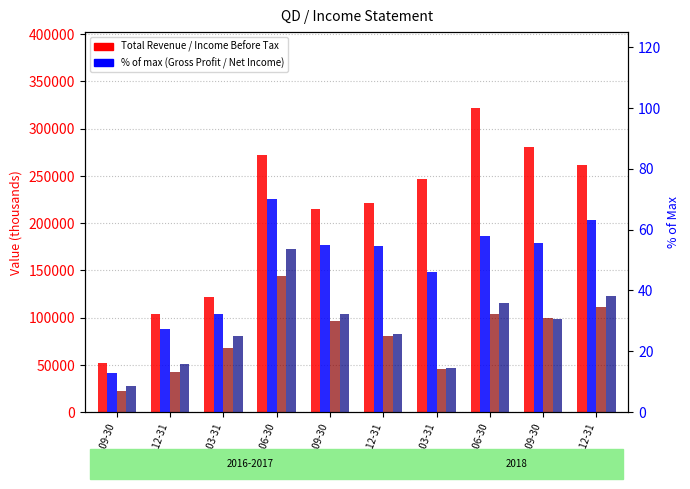

True or false: Income Before Tax has a value of 14.5 at 2018-03-31.

True